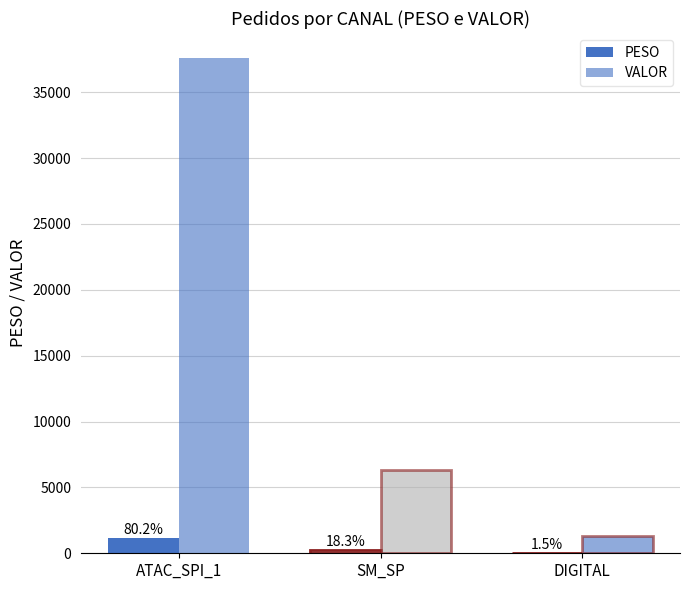

Which category has the highest value across all series?

ATAC_SPI_1